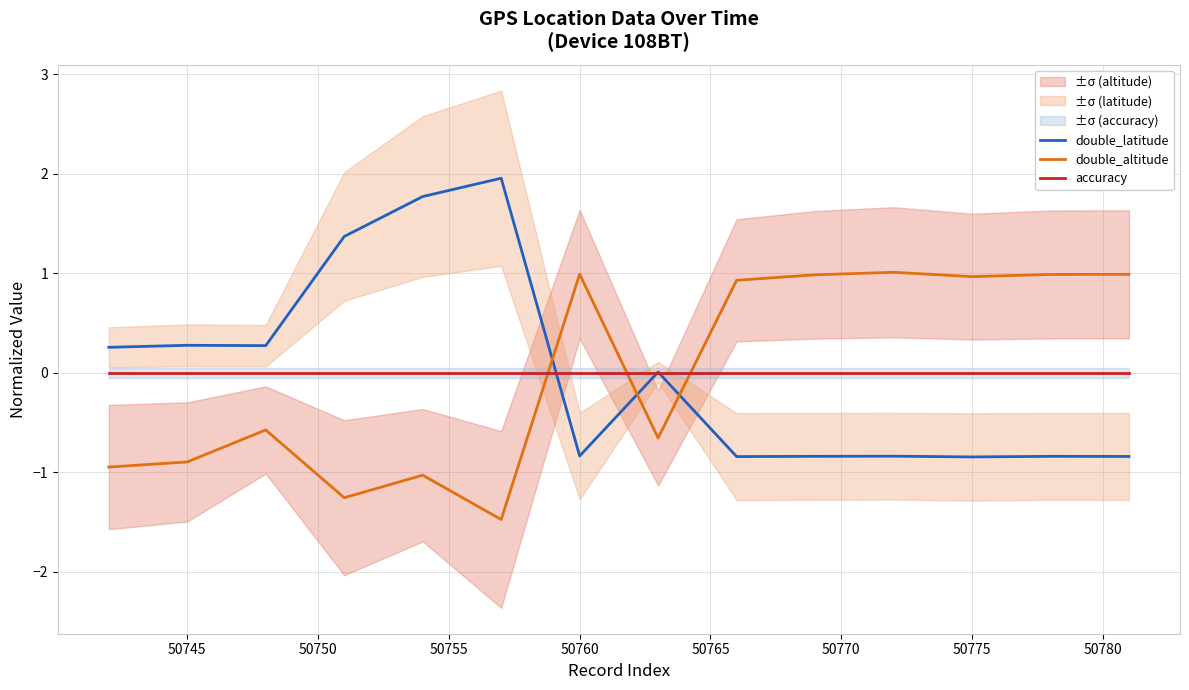

True or false: double_latitude and double_altitude cross at least once.

True